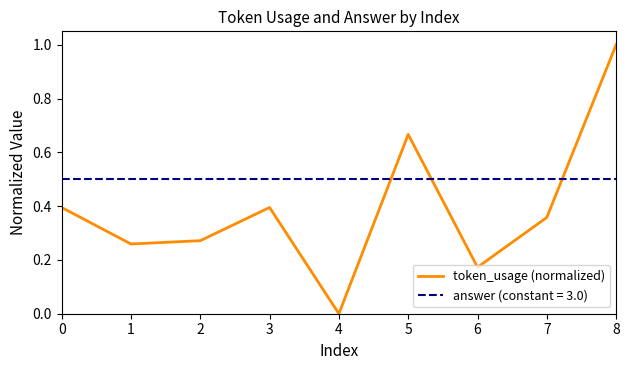

Read the answer (constant = 3.0) value at 5.

0.5